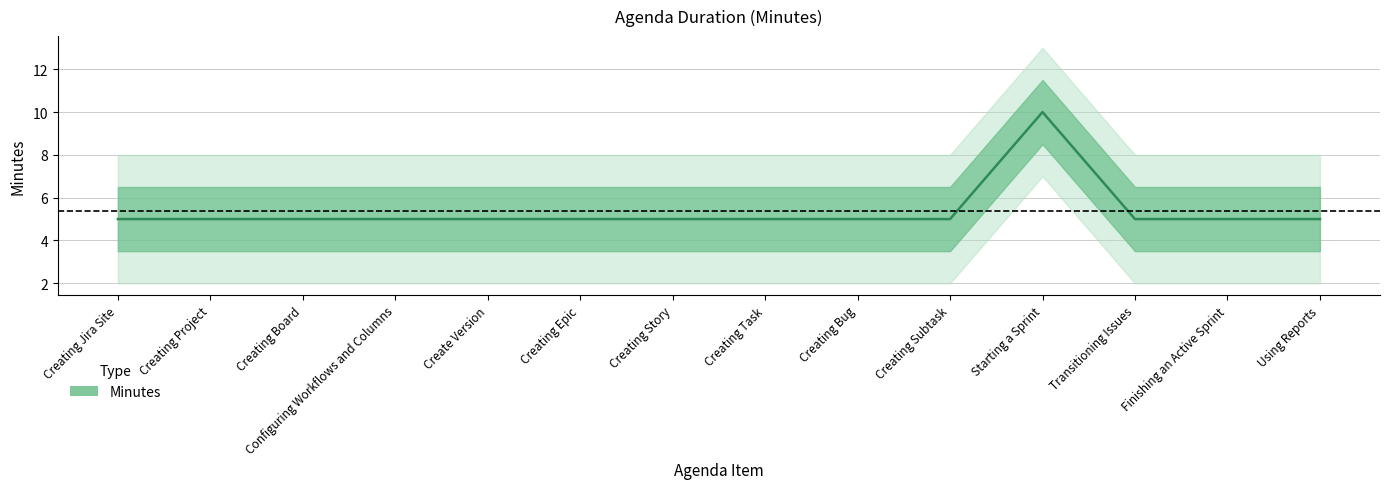

Does the chart display data point markers on the line(s)?

No